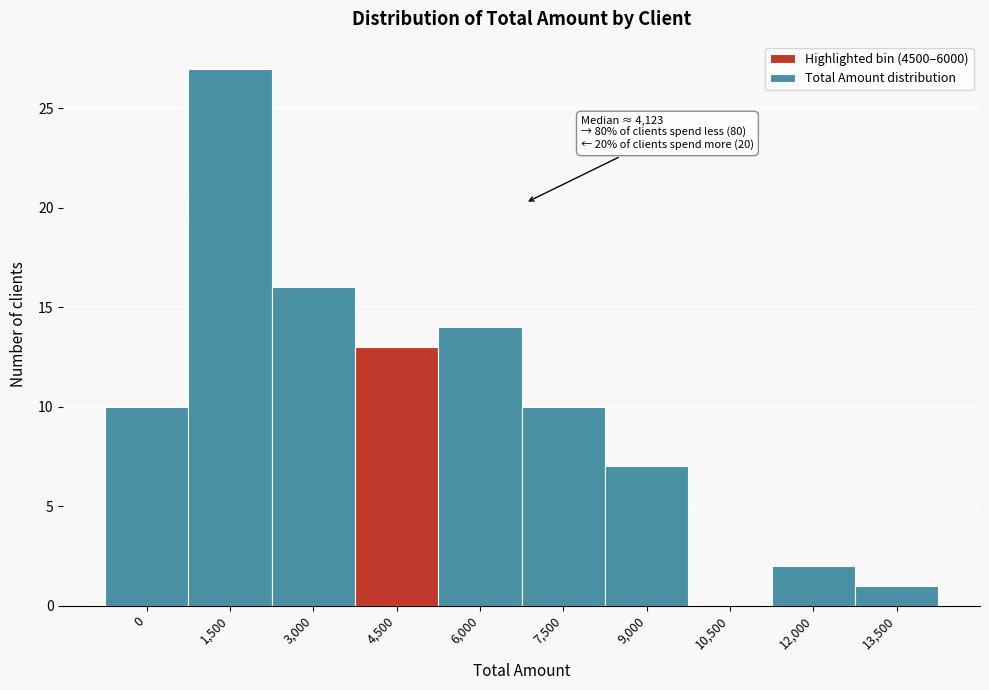

Reading right to left, transcribe all the data shown in this chart.

13,500=1	12,000=2	10,500=0	9,000=7	7,500=10	6,000=14	4,500=13	3,000=16	1,500=27	0=10